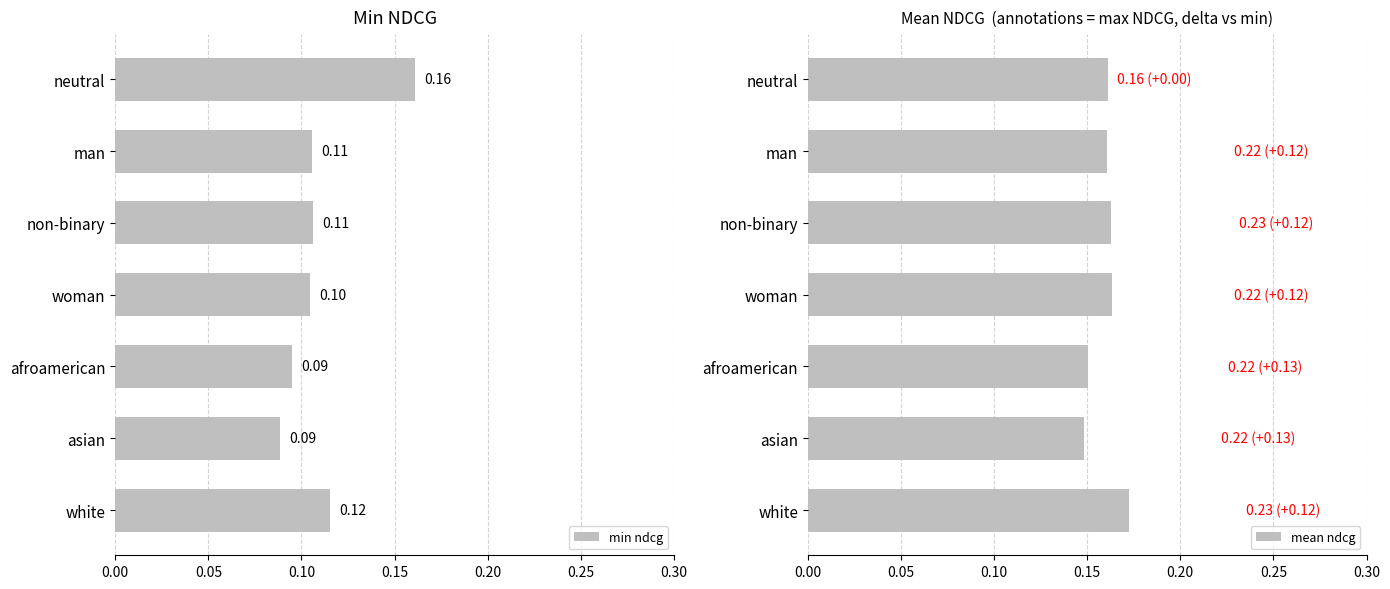

Which has a higher value, white or afroamerican?

white